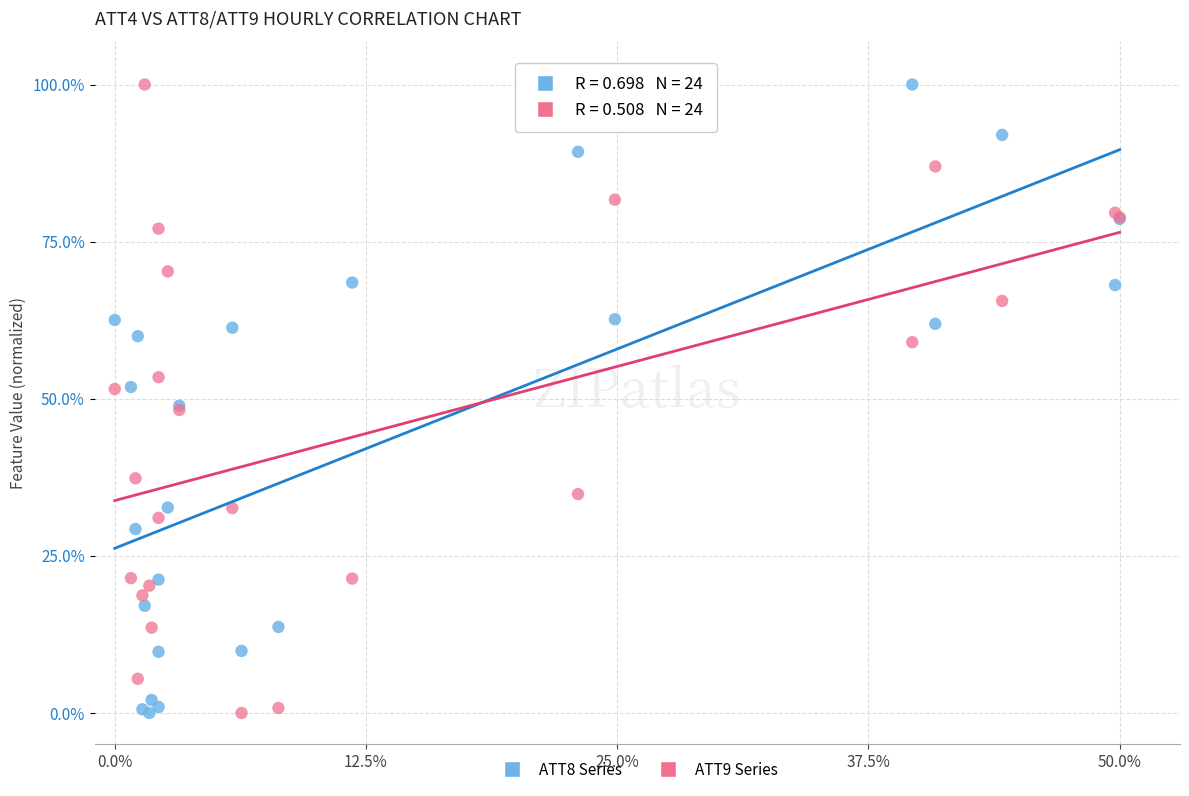

What are all the series names shown in the legend?

ATT8 Series, ATT9 Series